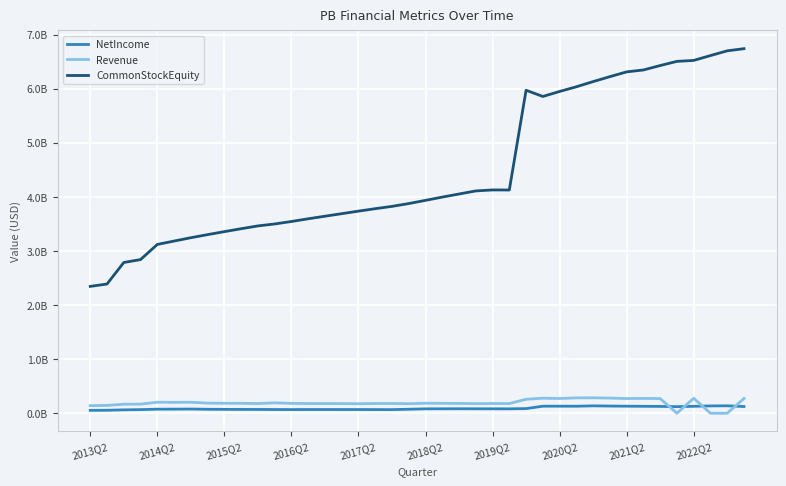

Does the chart display data point markers on the line(s)?

No